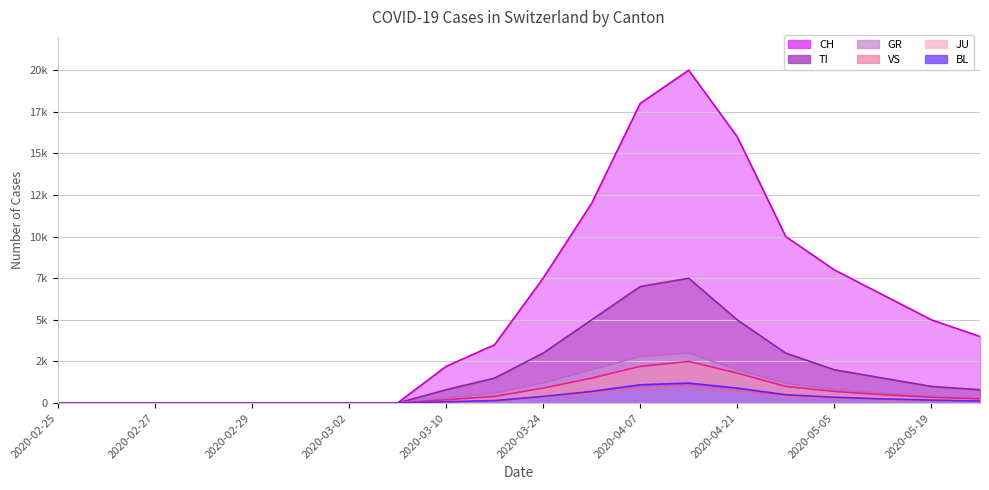

True or false: TI has a value of 7500 at 2020-04-14.

True